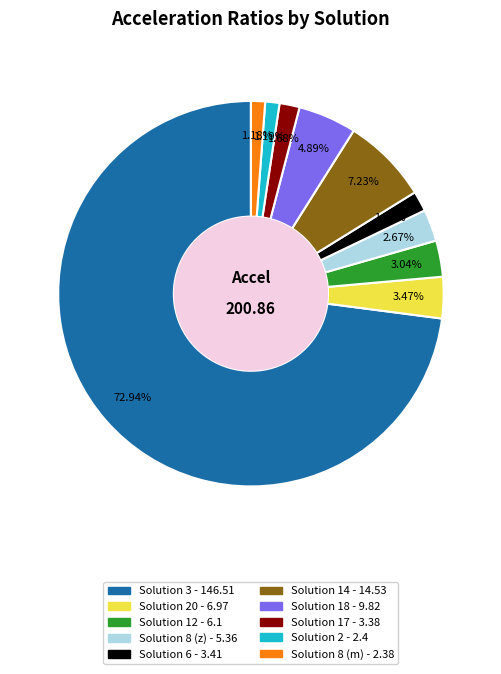

Is there a majority slice in this chart?

Yes